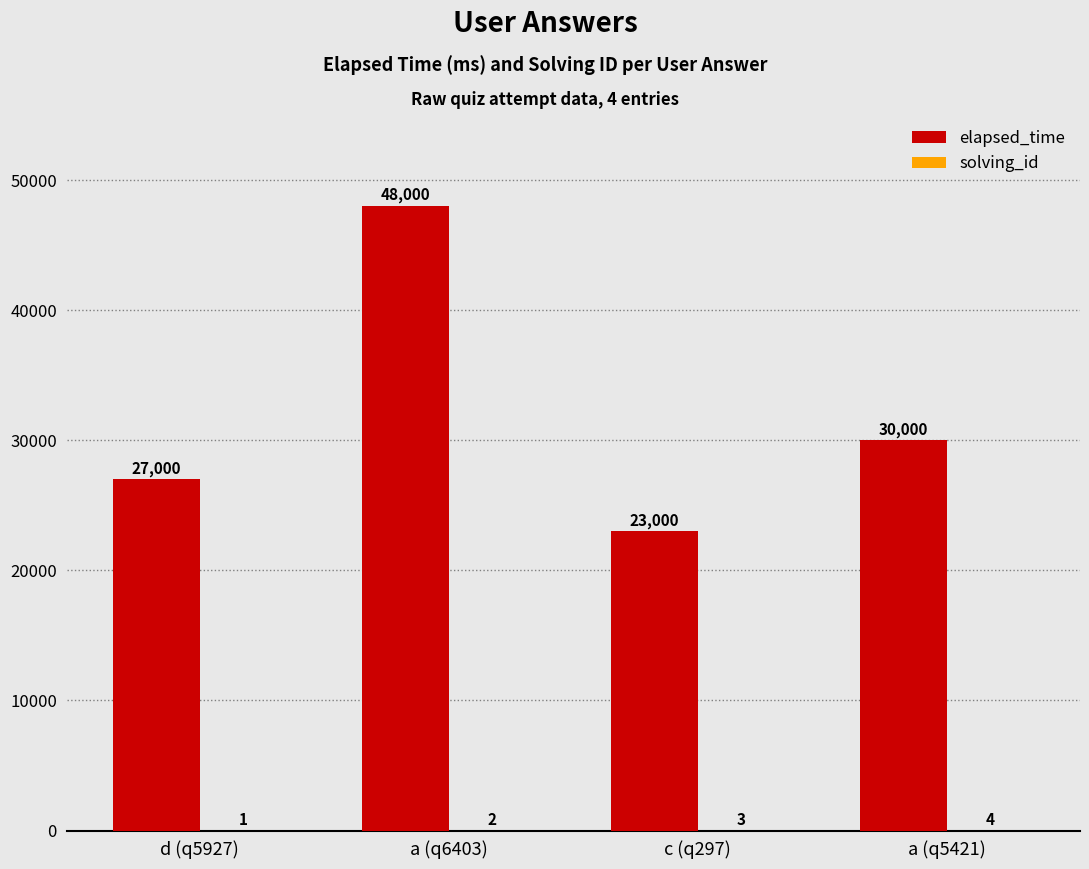

The elapsed_time series shows 77984 at a (q6403). True or false?

False